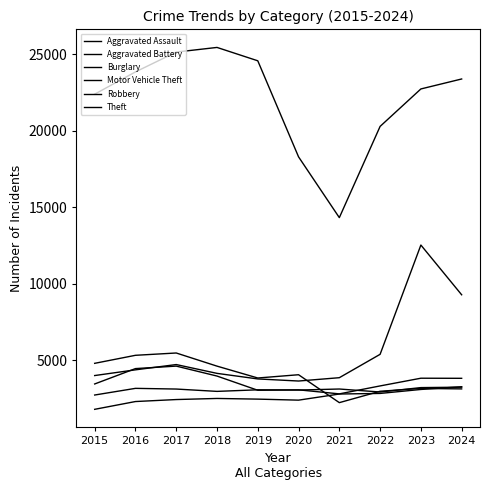

How many lines are shown in the chart?

6